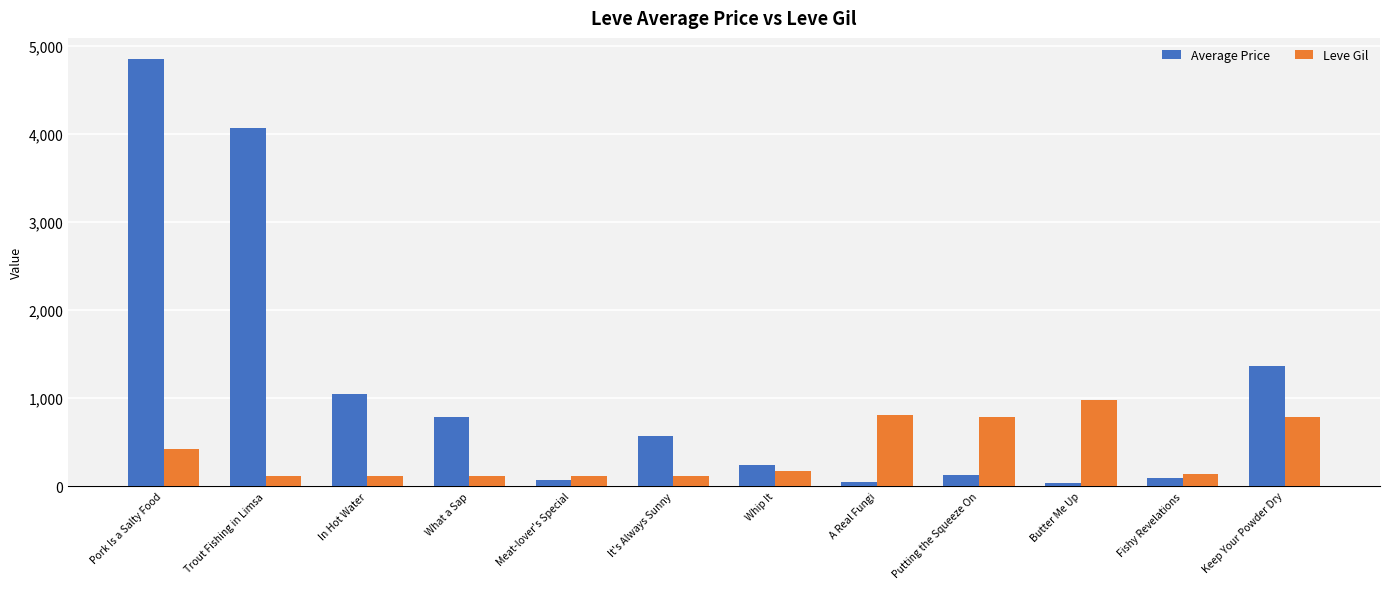

How many values in the Average Price series exceed 571?

6